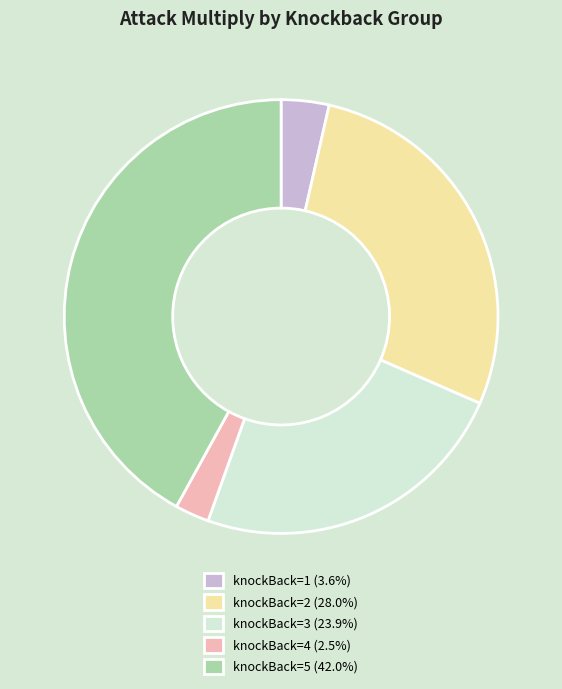

Combined, do knockBack=5 (42.0%) and knockBack=2 (28.0%) account for over 50%?

Yes